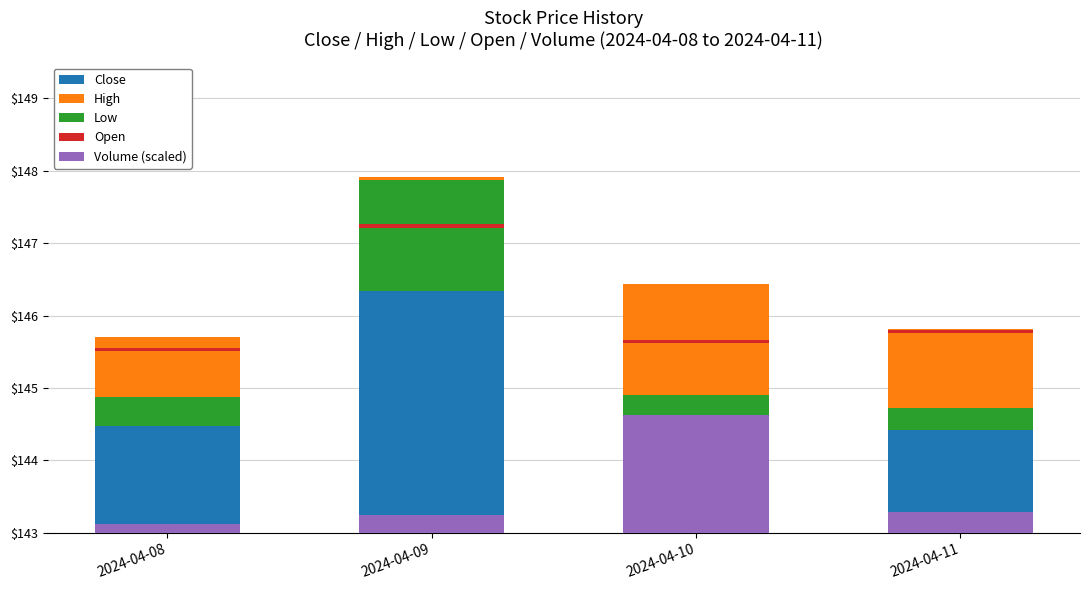

Are the bars horizontal?

No